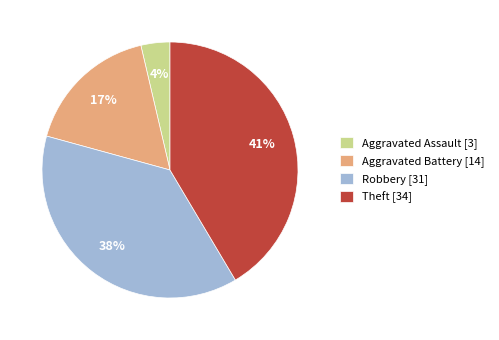

Does Theft [34] represent more than half of the total?

No